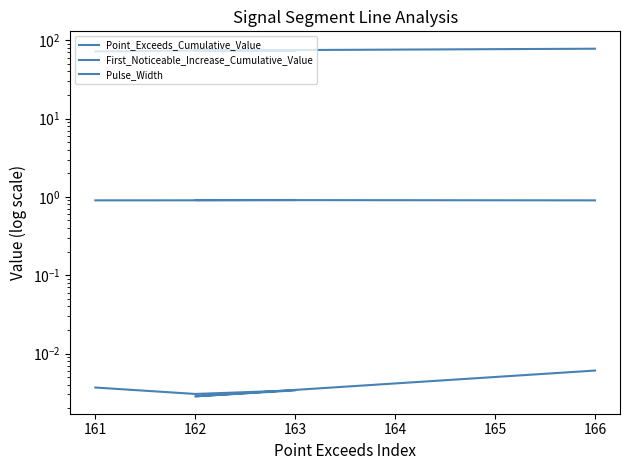

What is the average value of the Point_Exceeds_Cumulative_Value series?

0.9